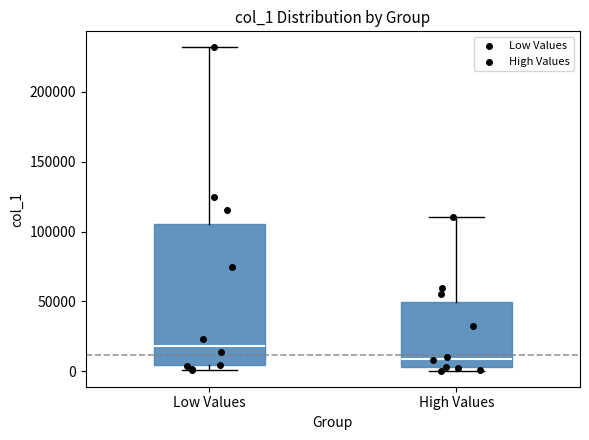

Where does the median line of the box for Low Values sit on the y-axis? The values are not printed on the chart, so give them approximately, as read against the axis.

20000